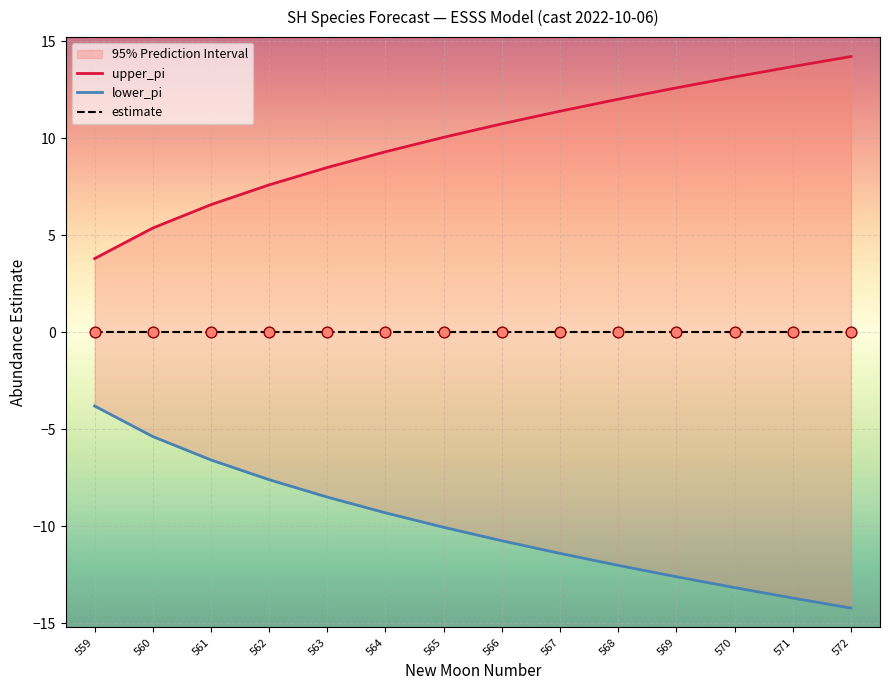

Which series has the largest Y range (max minus min)?

upper_pi